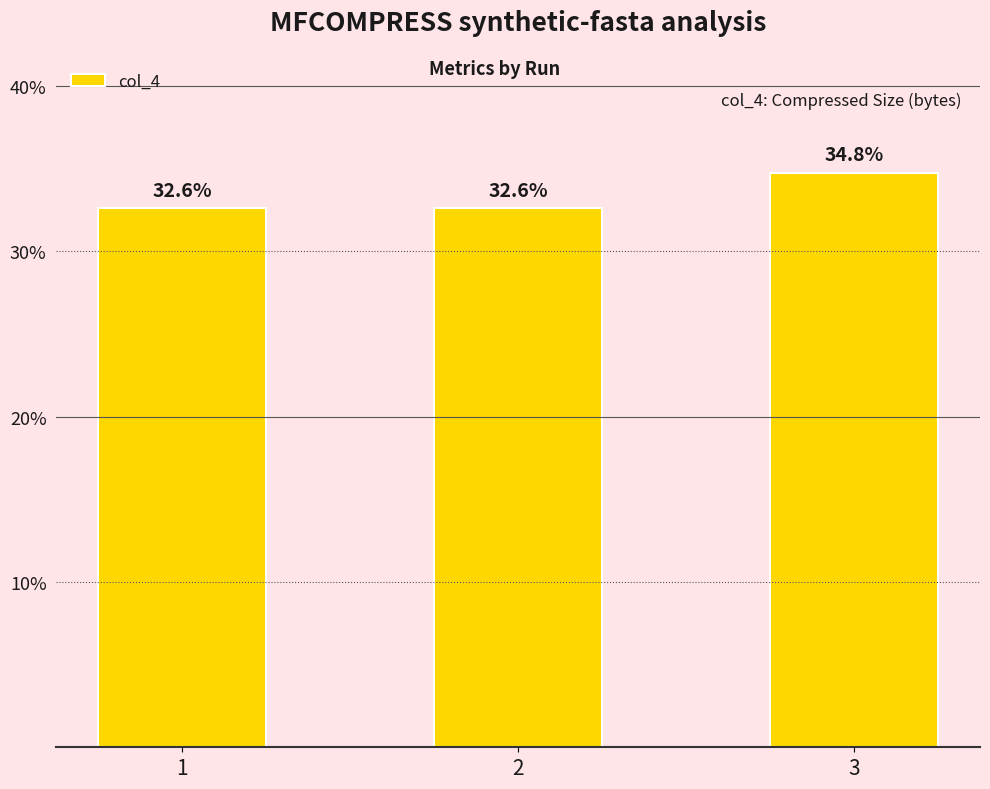

What is the value of the 3rd bar from the left?

34.8